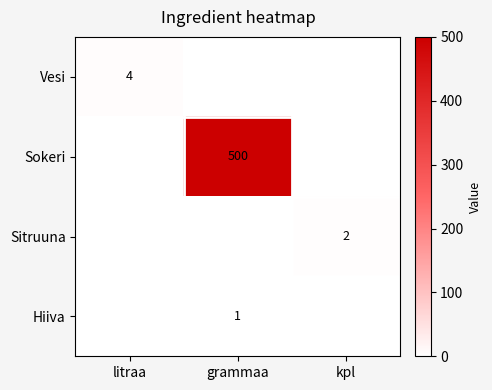

What is the highest value of the Sokeri series?

500